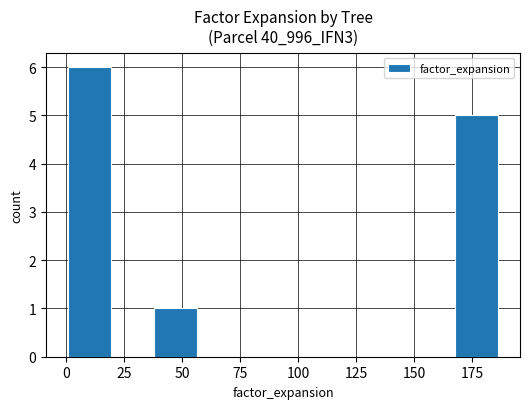

What is the maximum value shown in the chart?

6